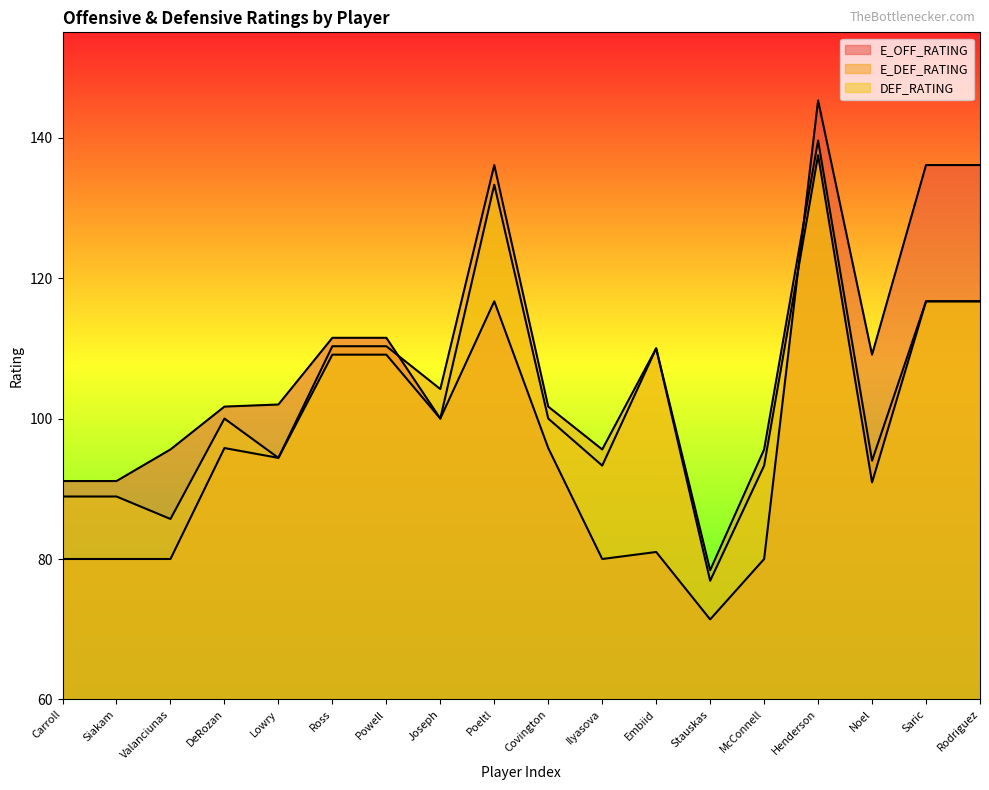

Rank the series by their average value, from lowest to highest.

E_DEF_RATING, DEF_RATING, E_OFF_RATING